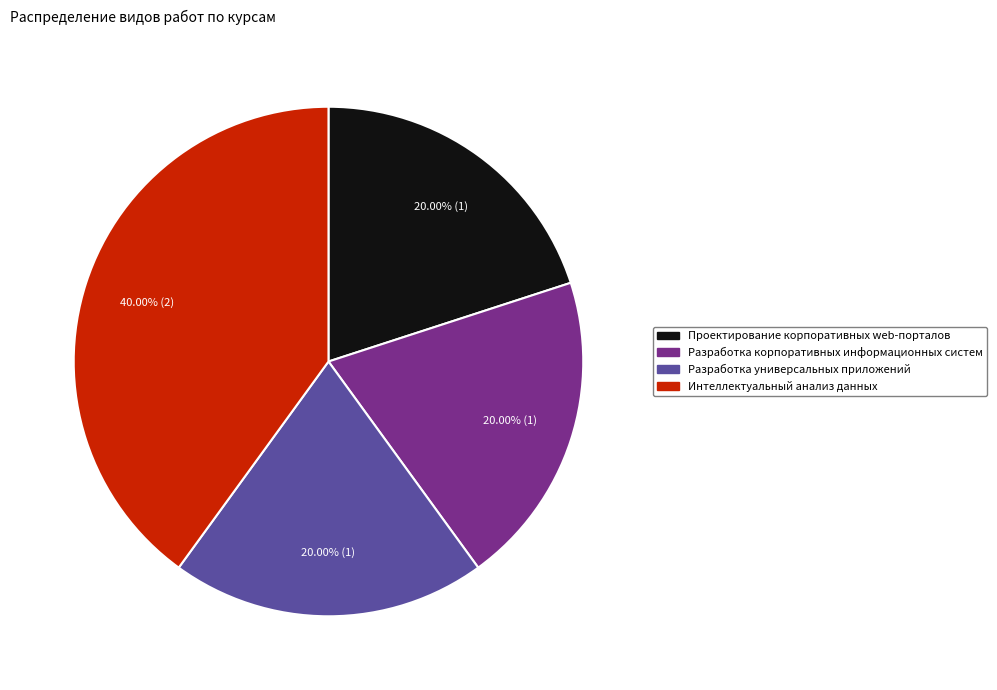

To the nearest percent, what is the average slice percentage?

25%